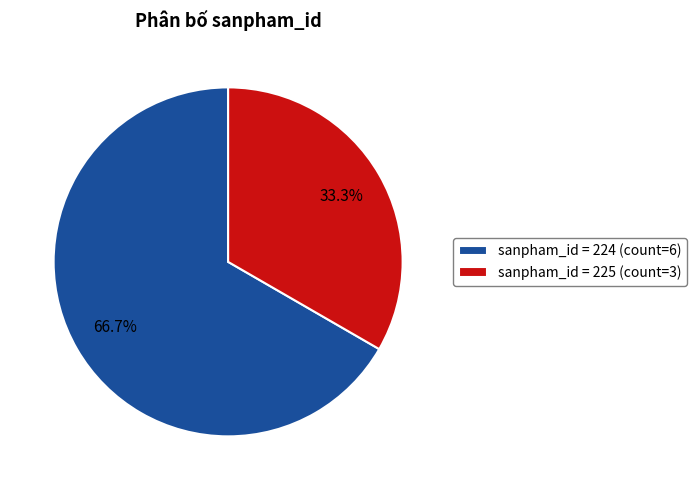

What portion of the pie excludes sanpham_id = 224 (count=6)?

33.3%